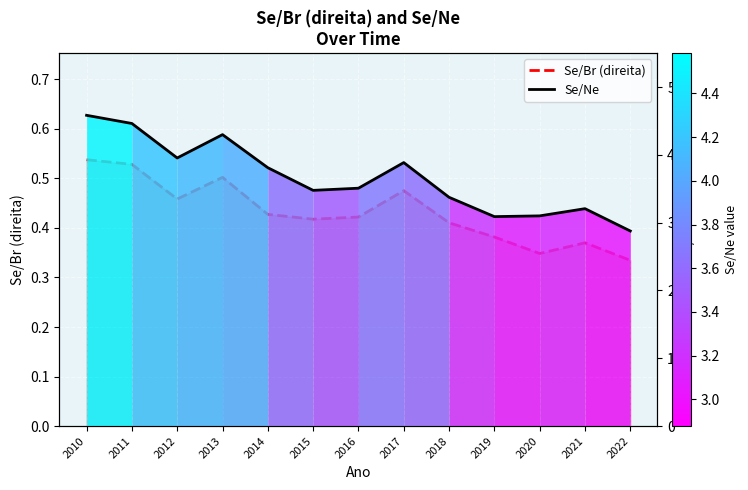

True or false: Se/Ne and Se/Br (direita) cross at least once.

False